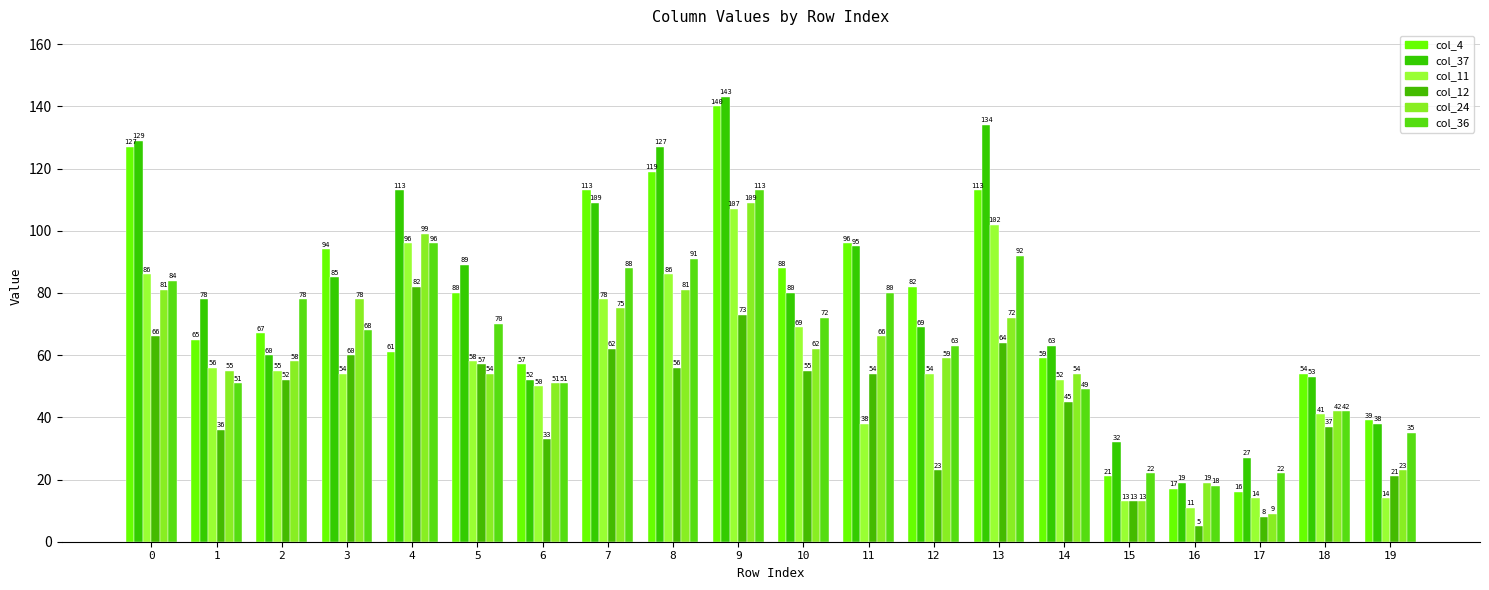

How many distinct data groups are displayed?

6